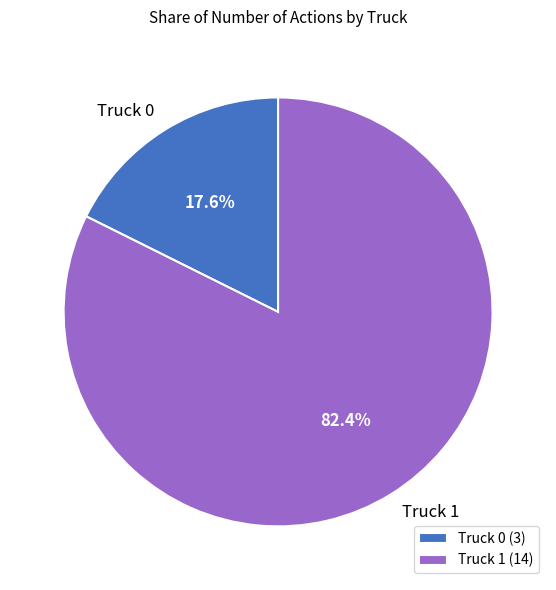

To the nearest percent, what is the difference between the Truck 1 and Truck 0 slice percentages?

65%